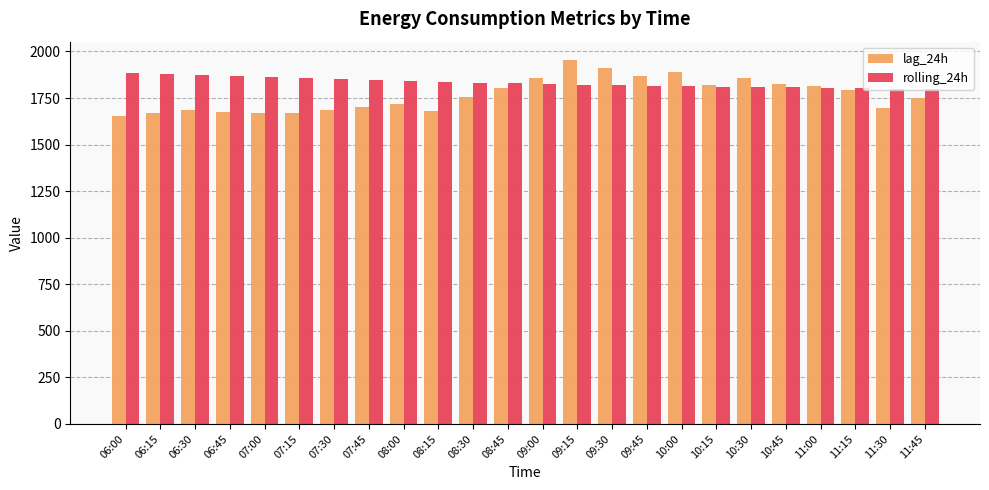

The rolling_24h series shows 1829.3 at 08:45. True or false?

True